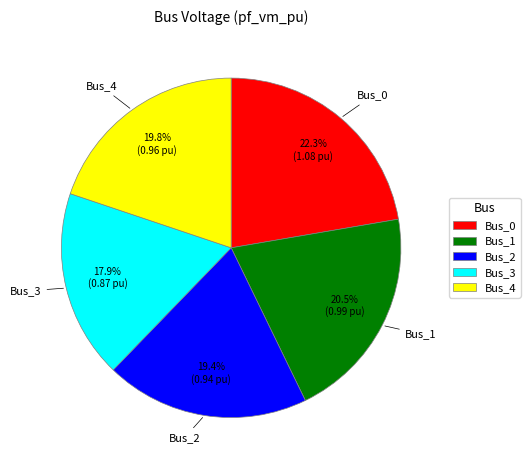

How many segments does this pie chart have?

5